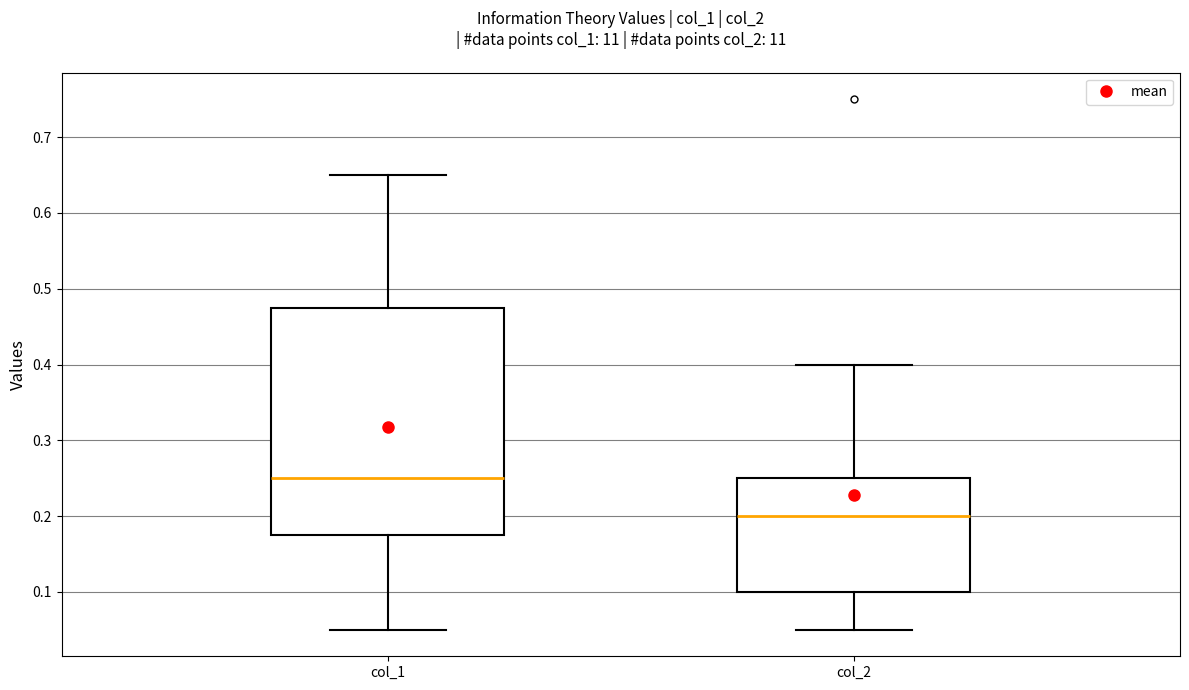

Which box's median line is the lowest?

col_2